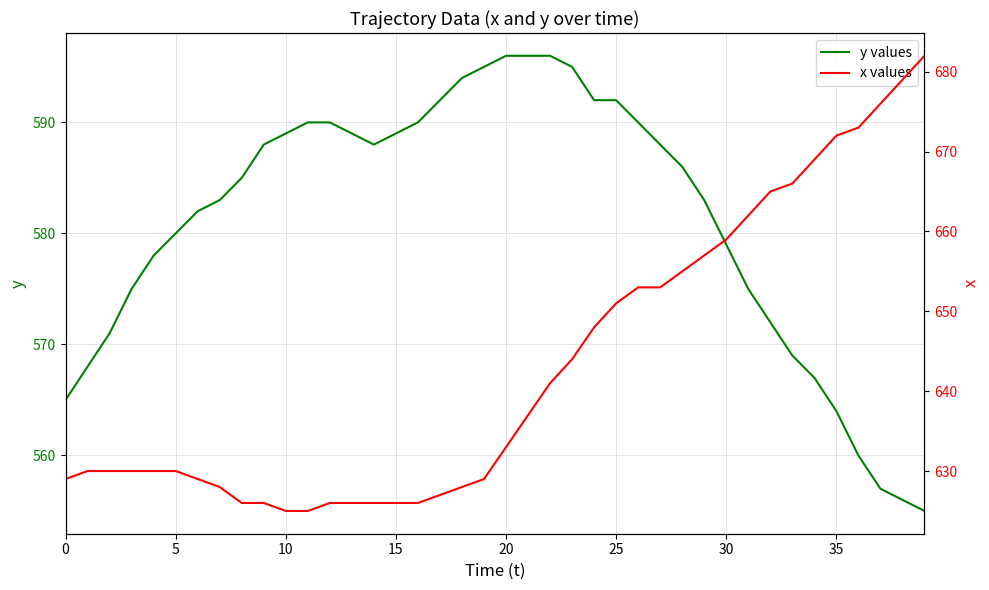

Does the chart have visible grid lines?

Yes